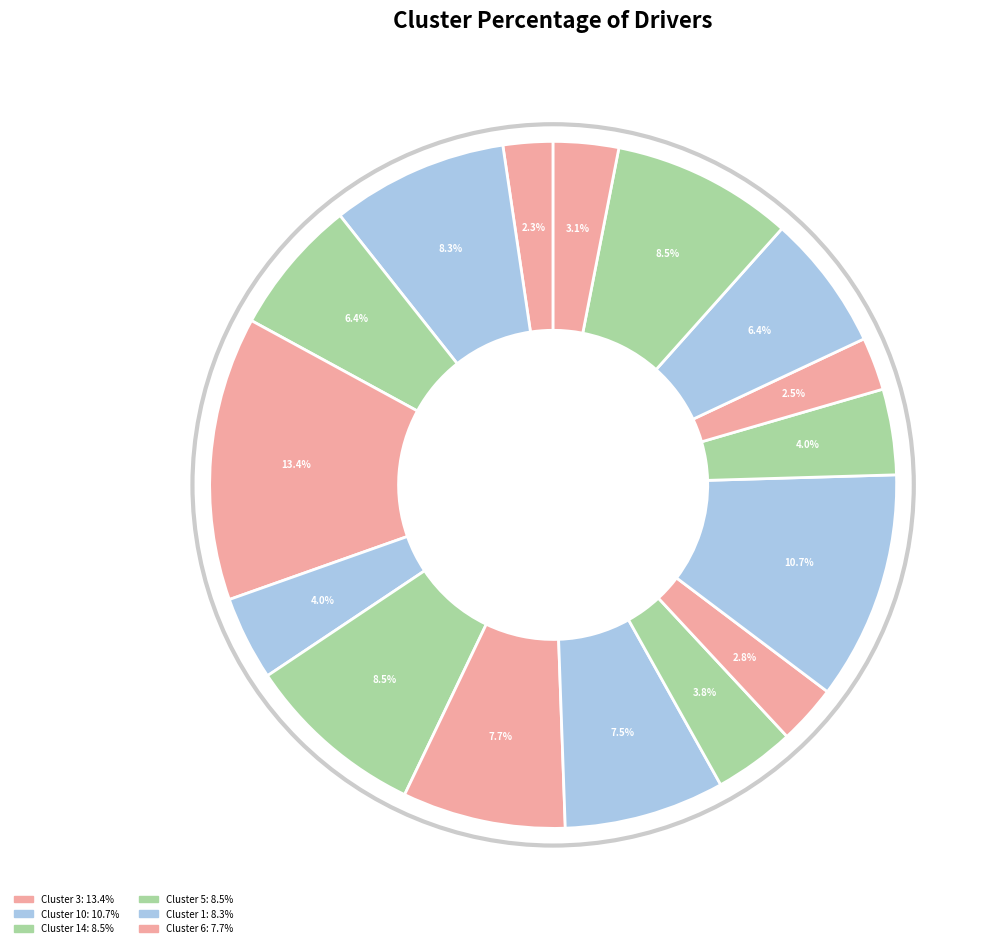

How many slices are in this pie chart?

16